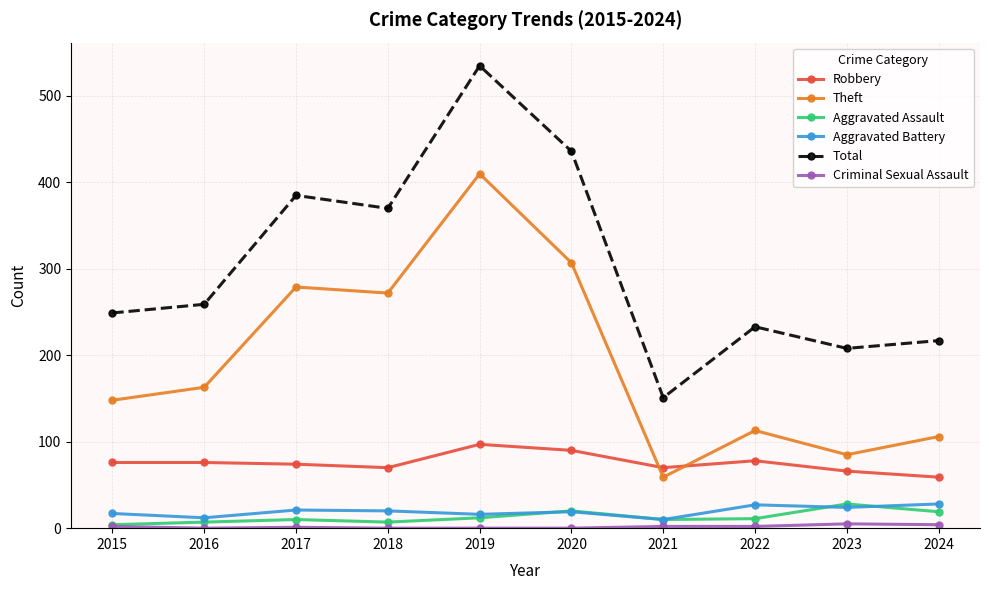

In Robbery, how many points are lower than both neighbors (excluding endpoints)?

2